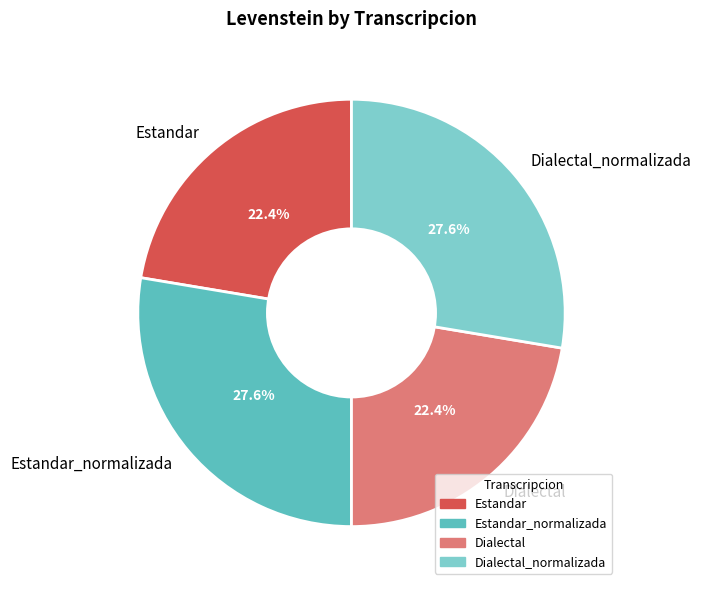

Which has a higher value, Dialectal_normalizada or Dialectal?

Dialectal_normalizada